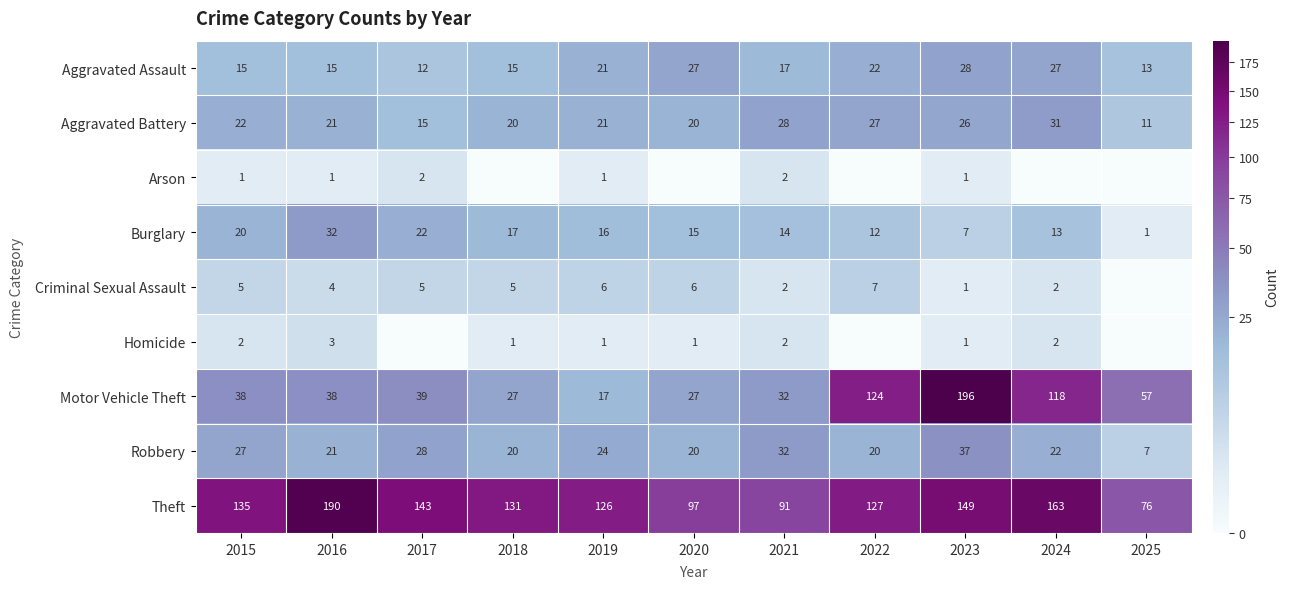

Count the number of categories in the chart.

11